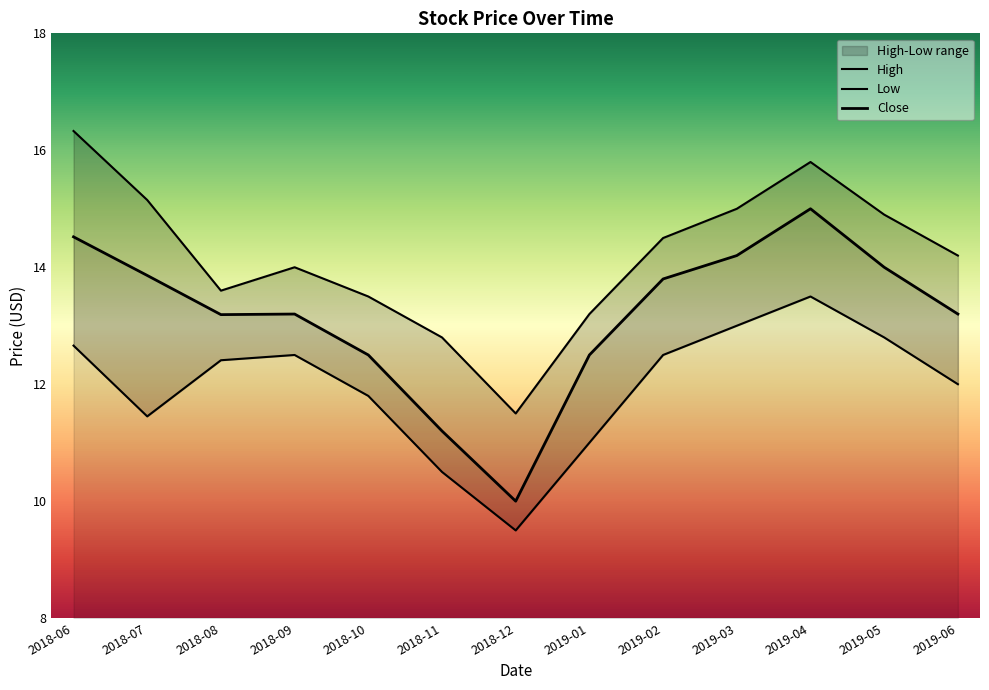

How many data points in Close are less than 13?

4